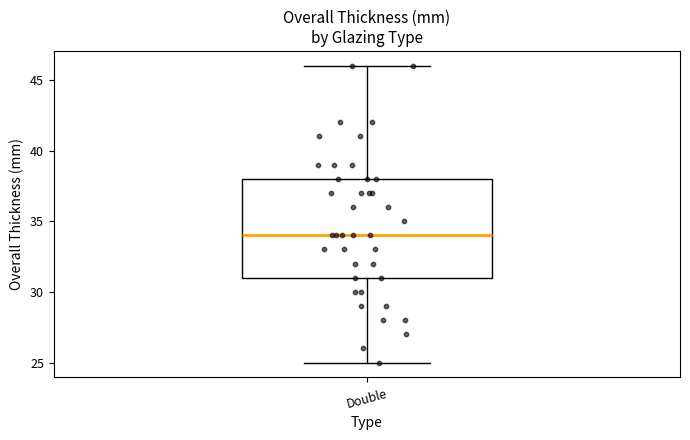

Where is the upper edge of the box for Double on the y-axis? The values are not printed on the chart, so give them approximately, as read against the axis.

38